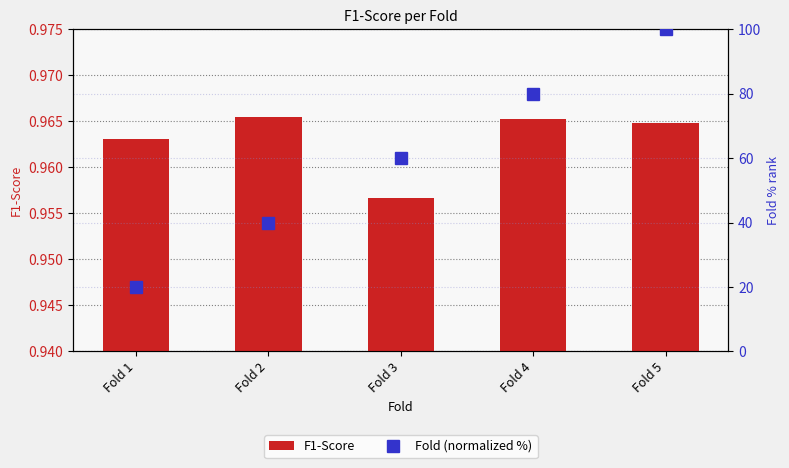

Reading right to left, list all the values displayed in this chart.

F1-Score: 1.0	1.0	1.0	1.0	1.0
Fold (normalized %): 100.0	80.0	60.0	40.0	20.0